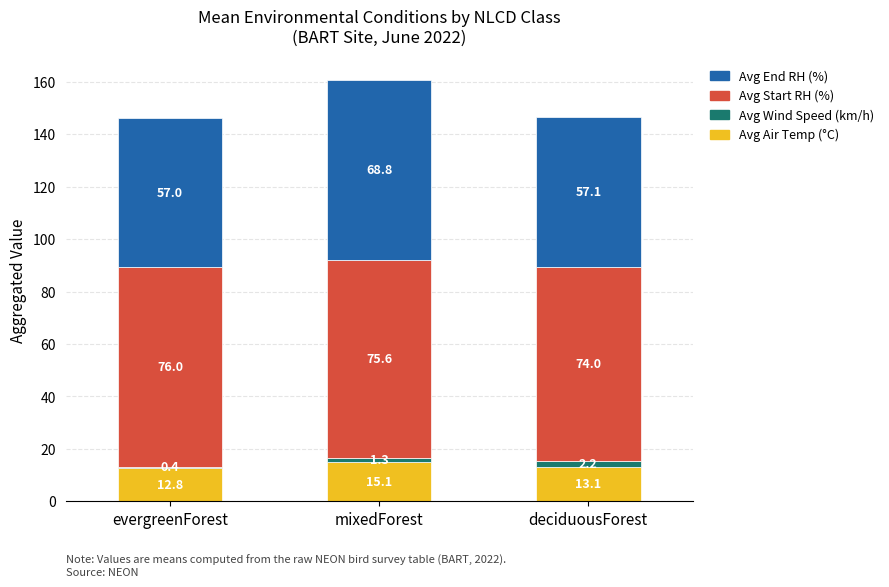

What are all the series names shown in the legend?

Avg End RH (%), Avg Start RH (%), Avg Wind Speed (km/h), Avg Air Temp (°C)